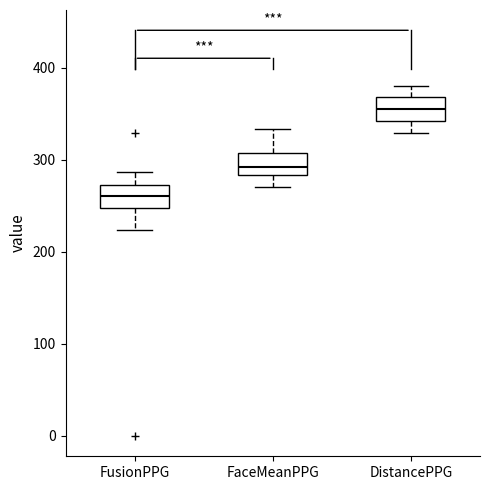

Reading left to right, transcribe this box plot: for each box, give where its median line is, the range the box spans, and where its two whiskers end, as read against the y-axis. The values are not printed on the chart, so give them approximately, as read against the axis.

FusionPPG: median 260, box 250 to 270, whiskers 220 to 290
FaceMeanPPG: median 290, box 280 to 310, whiskers 270 to 330
DistancePPG: median 360, box 340 to 370, whiskers 330 to 380